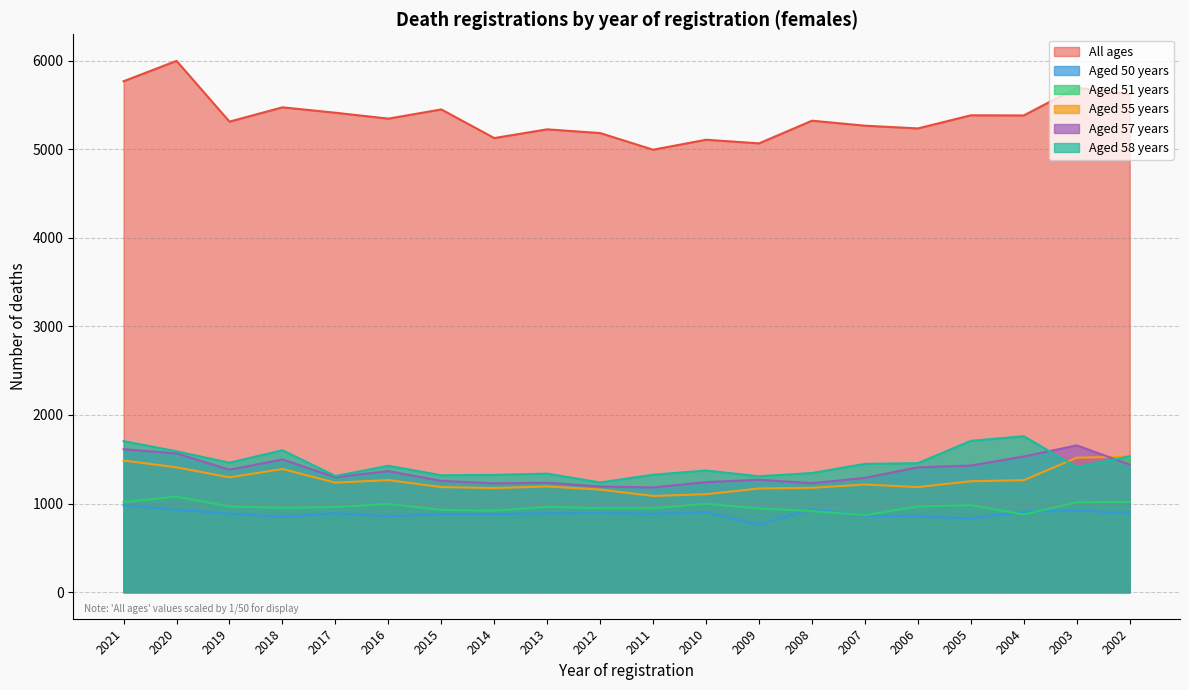

Reading right to left, list all the values displayed in this chart.

All ages: 5619.3	5694.4	5380.8	5382.5	5234.2	5265.3	5321.5	5065.7	5106.5	4994.1	5181.9	5224.1	5125.6	5449.0	5344.7	5411.5	5472.6	5310.8	5997.1	5766.9
Aged 50 years: 896.0	919.0	908.0	832.0	855.0	861.0	939.0	760.0	902.0	884.0	895.0	890.0	881.0	881.0	854.0	892.0	849.0	887.0	932.0	978.0
Aged 51 years: 1018.0	1014.0	877.0	982.0	967.0	869.0	915.0	945.0	998.0	948.0	948.0	963.0	919.0	929.0	996.0	961.0	952.0	967.0	1079.0	1015.0
Aged 55 years: 1530.0	1518.0	1264.0	1252.0	1186.0	1215.0	1178.0	1170.0	1106.0	1086.0	1158.0	1193.0	1175.0	1186.0	1265.0	1236.0	1390.0	1296.0	1409.0	1486.0
Aged 57 years: 1440.0	1657.0	1531.0	1429.0	1409.0	1290.0	1230.0	1269.0	1242.0	1182.0	1192.0	1235.0	1228.0	1256.0	1366.0	1298.0	1498.0	1382.0	1566.0	1613.0
Aged 58 years: 1534.0	1411.0	1760.0	1708.0	1456.0	1448.0	1345.0	1308.0	1373.0	1326.0	1238.0	1338.0	1324.0	1319.0	1427.0	1311.0	1602.0	1461.0	1590.0	1705.0